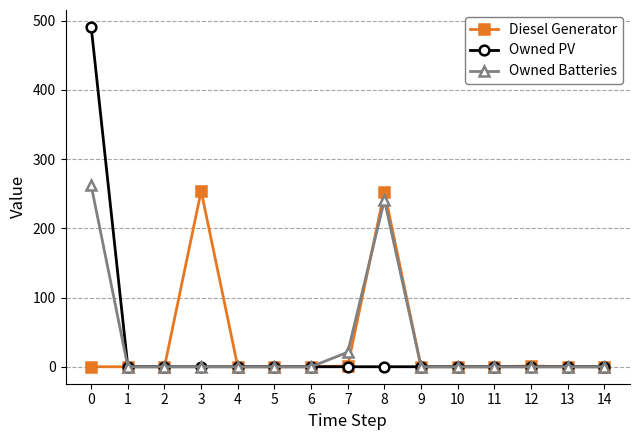

Which series has the widest spread of values?

Owned PV